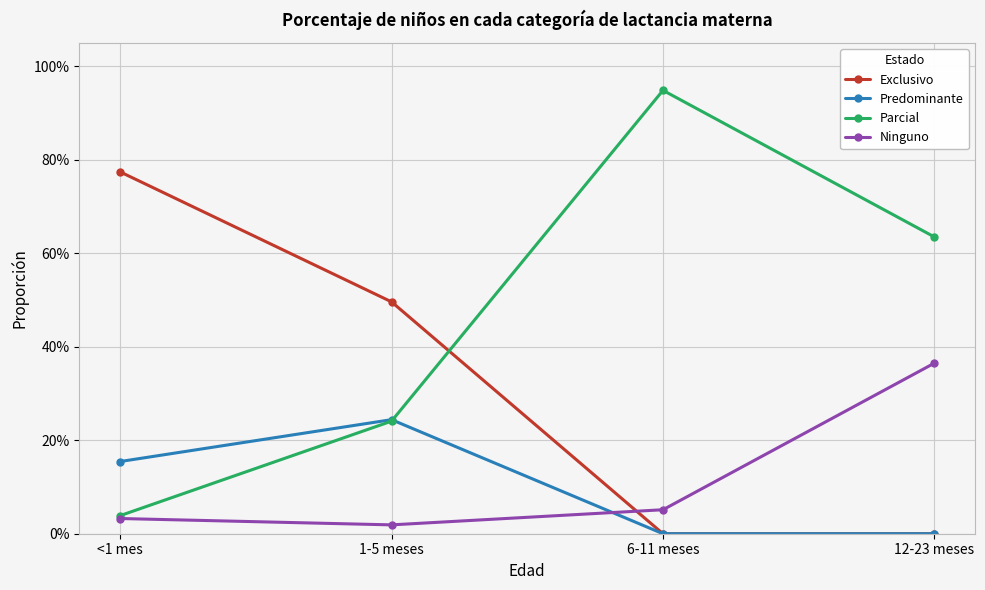

Is it true that Exclusivo equals 0.4 at 12-23 meses?

False